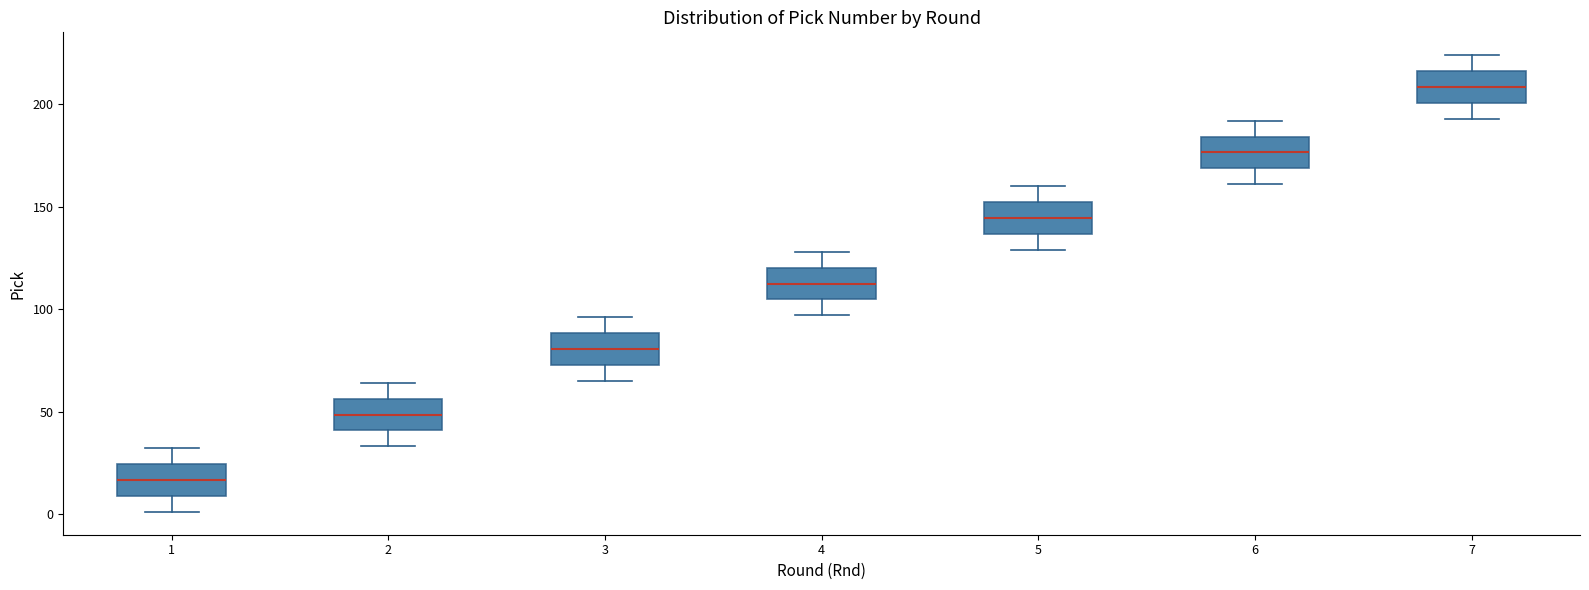

Reading left to right, transcribe this box plot: for each box, give where its median line is, the range the box spans, and where its two whiskers end, as read against the y-axis. The values are not printed on the chart, so give them approximately, as read against the axis.

1: median 15, box 10 to 25, whiskers 0 to 30
2: median 50, box 40 to 55, whiskers 35 to 65
3: median 80, box 75 to 90, whiskers 65 to 95
4: median 115, box 105 to 120, whiskers 95 to 130
5: median 145, box 135 to 150, whiskers 130 to 160
6: median 175, box 170 to 185, whiskers 160 to 190
7: median 210, box 200 to 215, whiskers 195 to 225